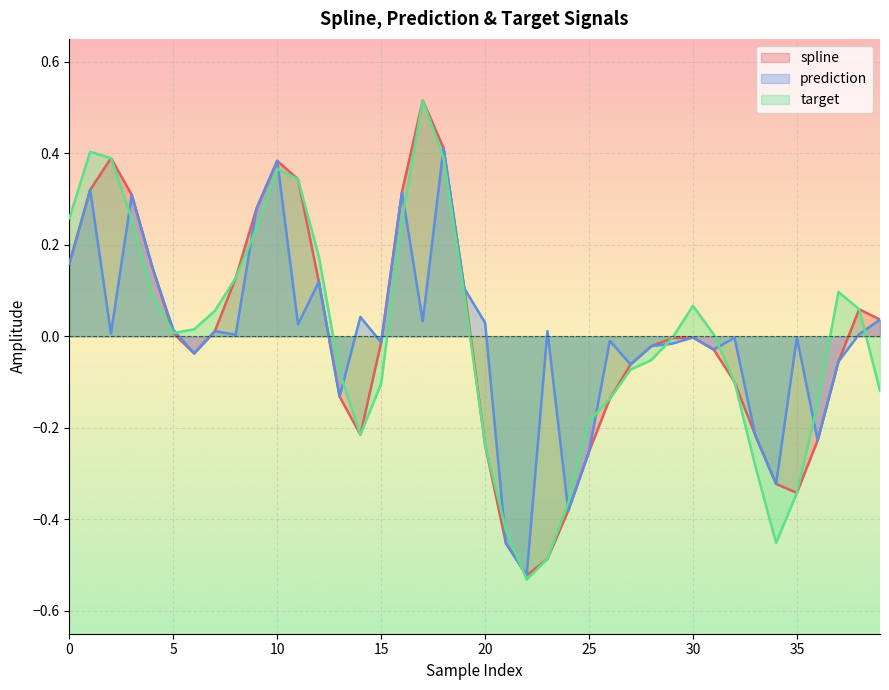

Rank the categories by spline value from highest to lowest.

17, 18, 2, 10, 11, 1, 16, 3, 9, 0, 4, 8, 12, 19, 38, 39, 7, 5, 30, 29, 15, 28, 31, 6, 37, 27, 32, 13, 26, 14, 33, 36, 20, 25, 34, 35, 24, 21, 23, 22